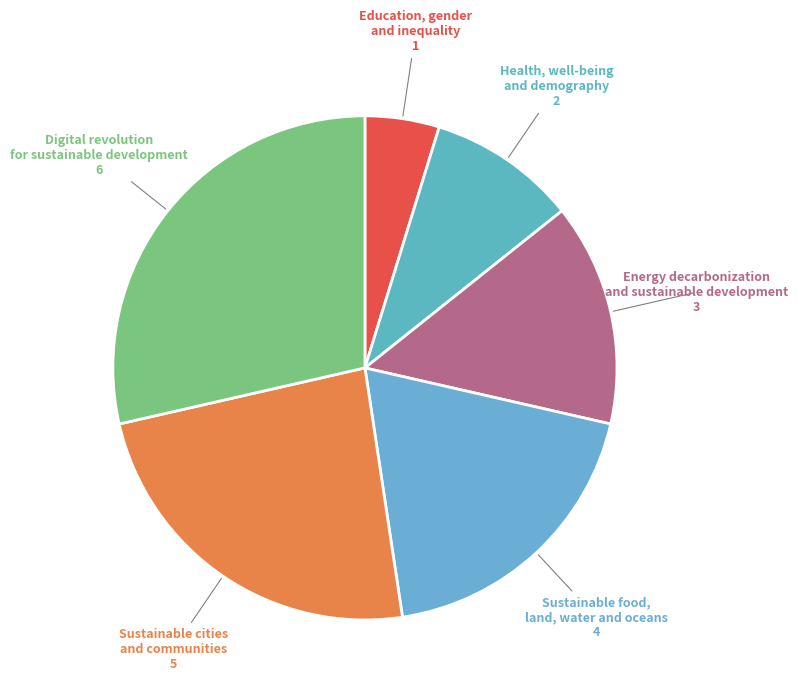

Which slice is the smallest?

Education, gender and inequality